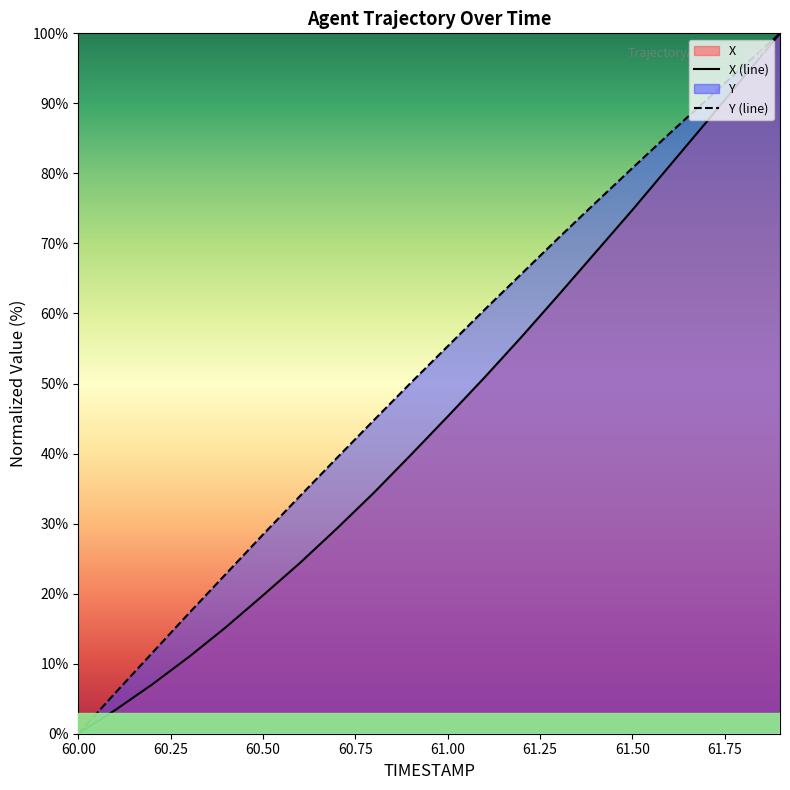

What is the average value of the X series?

45.3